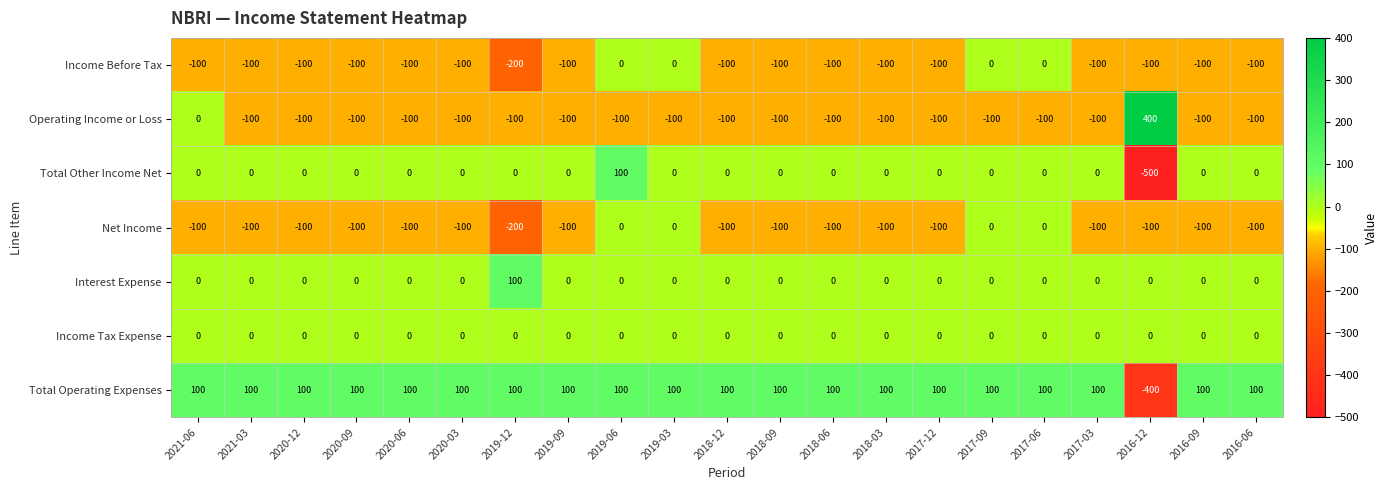

Read the Net Income value at 2020-09, to the nearest 10.

-100